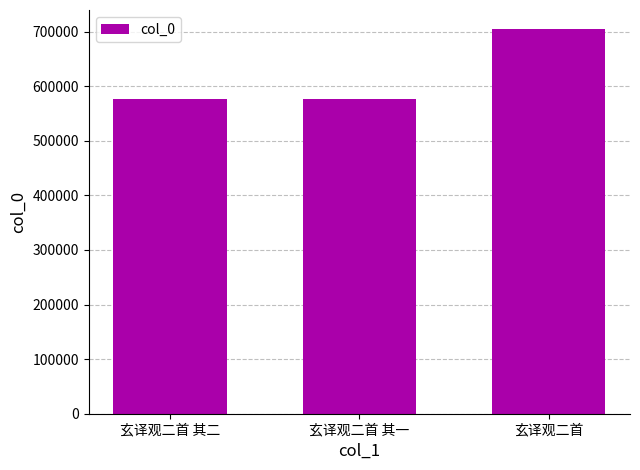

What is the approximate value at 玄译观二首?

704519